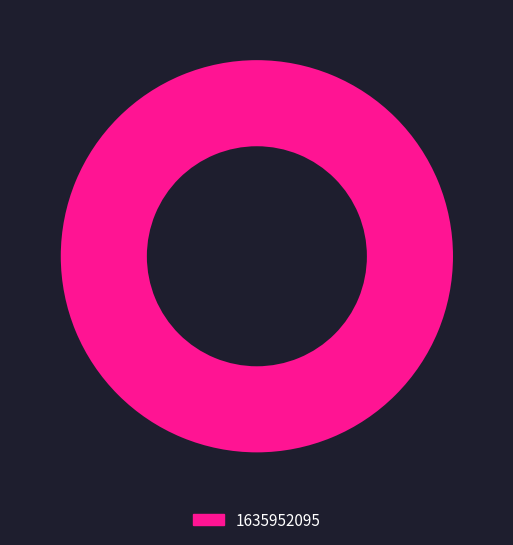

Is there a majority slice in this chart?

Yes